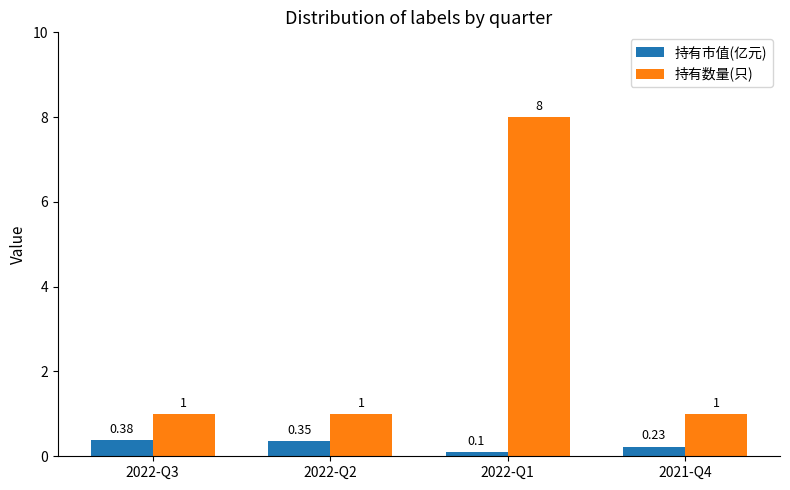

Between 2022-Q3 and 2021-Q4, which series saw the biggest shift?

持有市值(亿元)